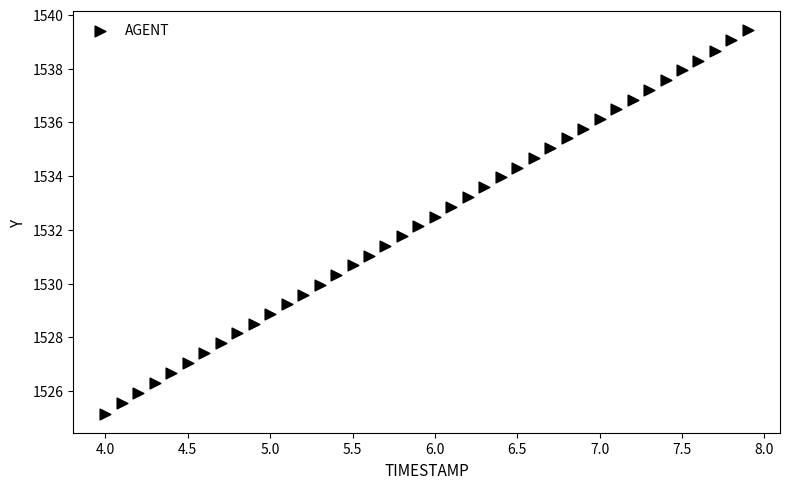

What is the range of X values (max minus min)?

3.9